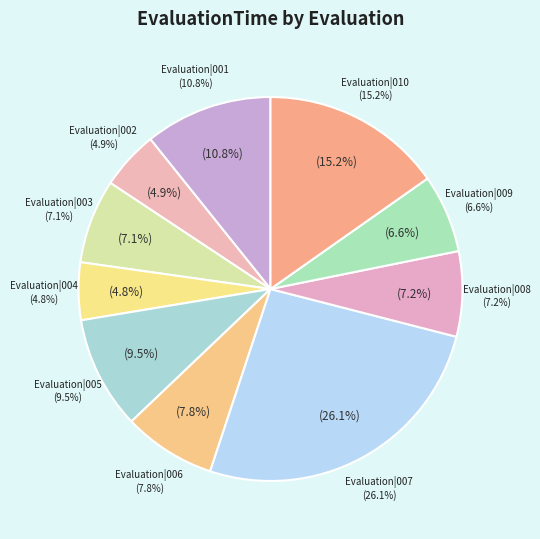

Combined, do Evaluation|008 and Evaluation|006 account for over 50%?

No